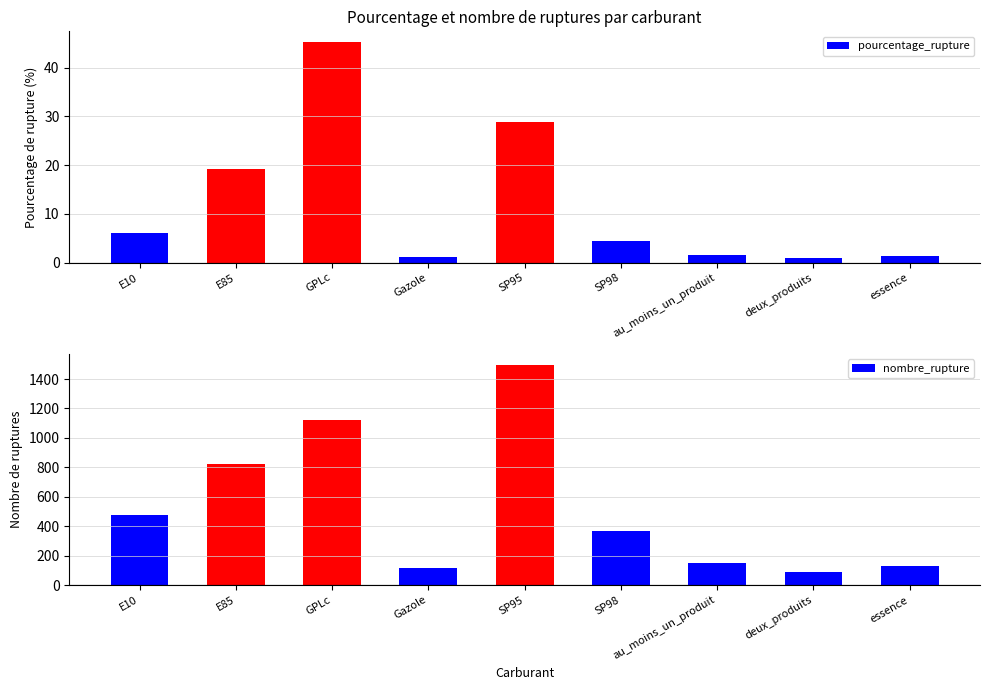

How many bars are there in total?

18